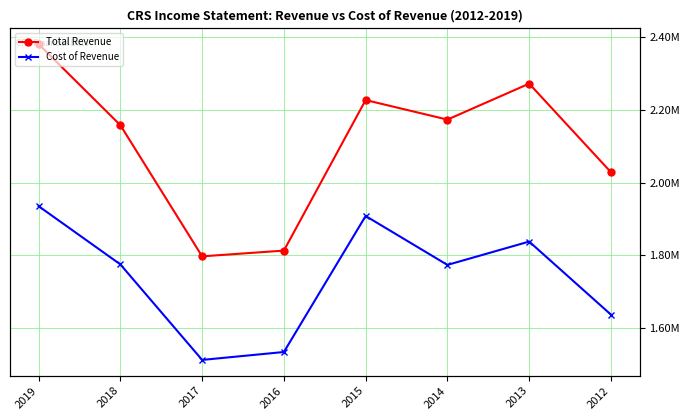

How many data points in Cost of Revenue are above 1775500?

3